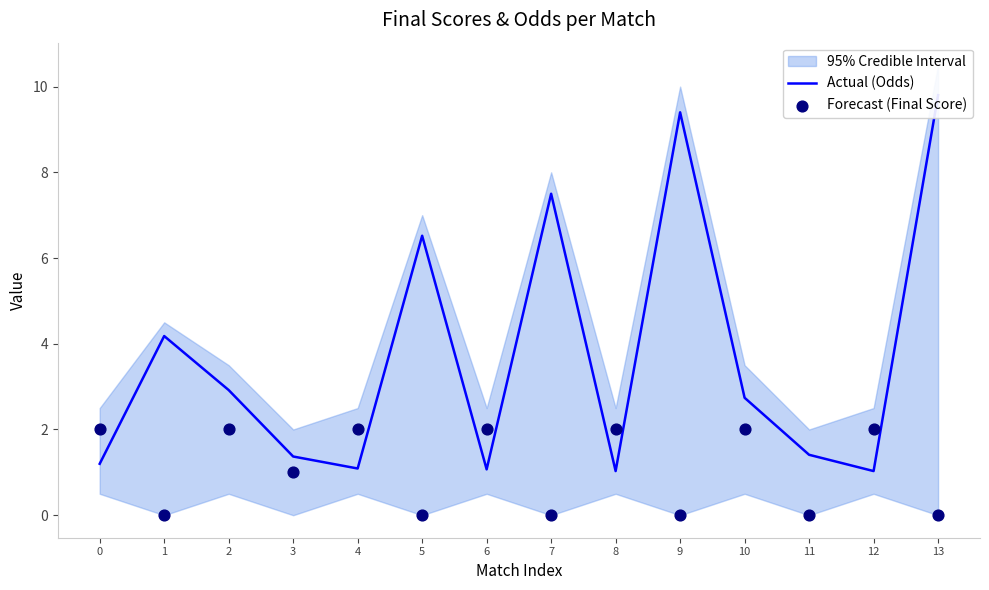

Which series has the largest total across all categories?

Actual (Odds)